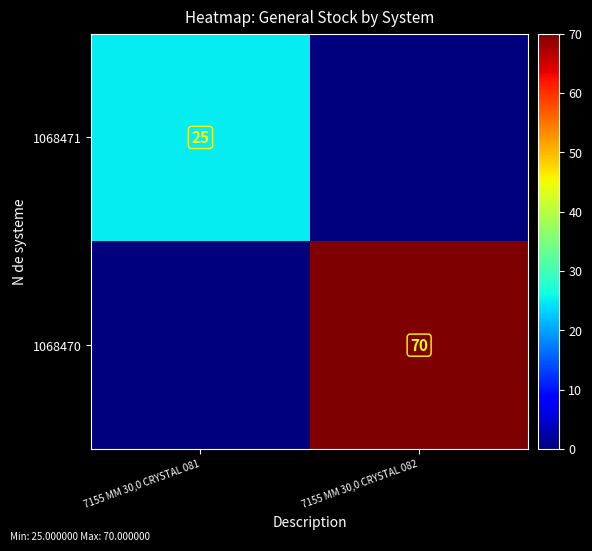

Is the value of 1068471 at 7155 MM 30,0 CRYSTAL 081 greater than the value of 1068470 at 7155 MM 30,0 CRYSTAL 082?

No